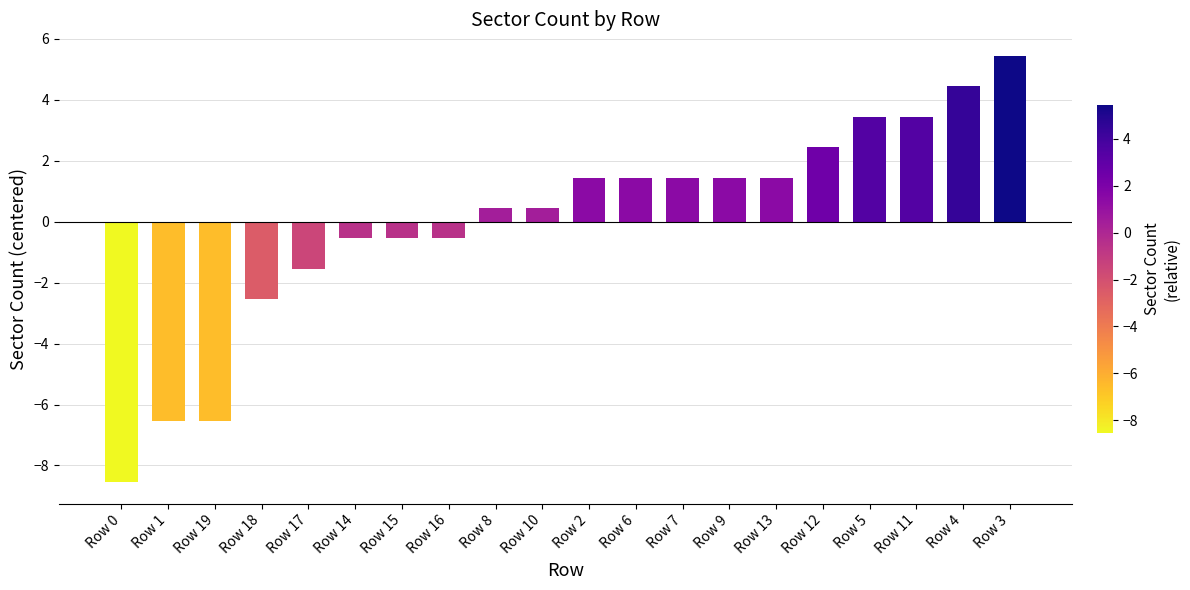

At which label does the data first exceed 1?

Row 2